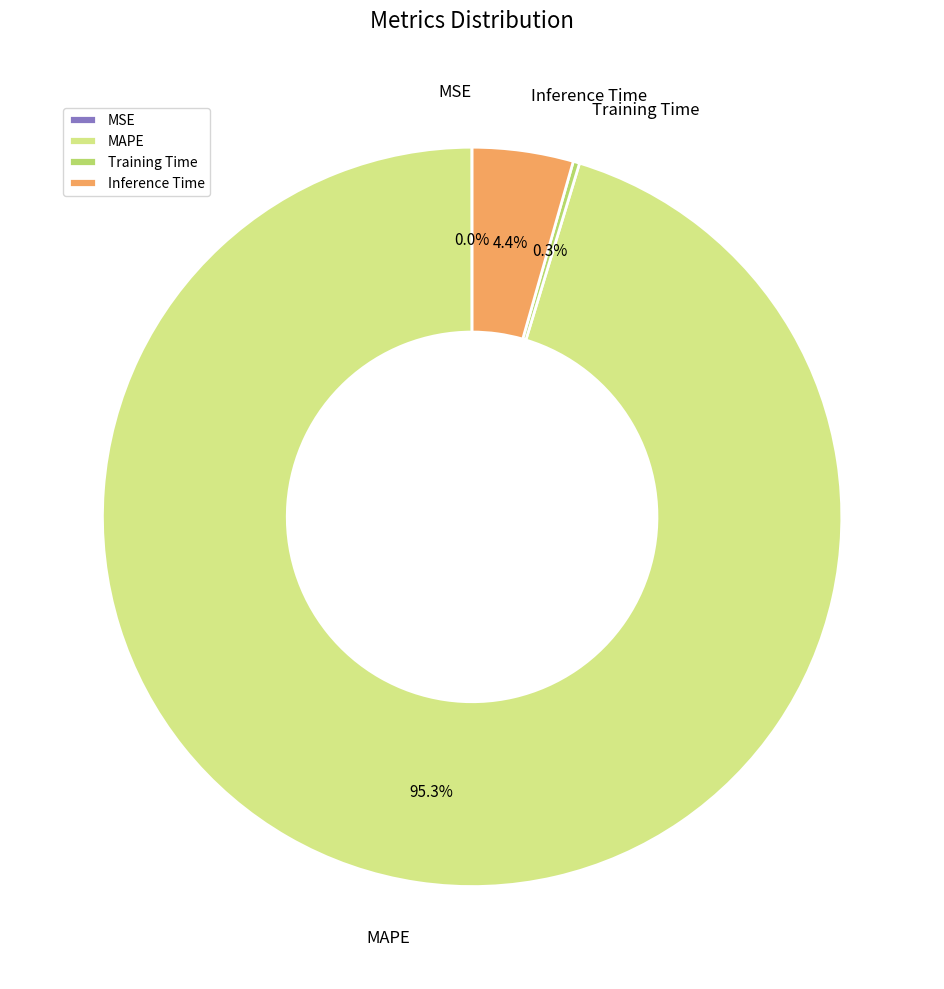

What is the largest slice in the pie chart?

MAPE